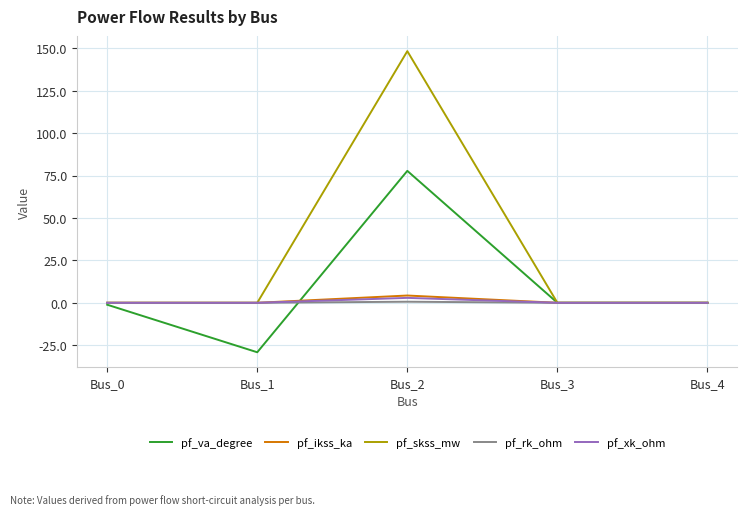

At which category is the sum across all series the highest?

Bus_2